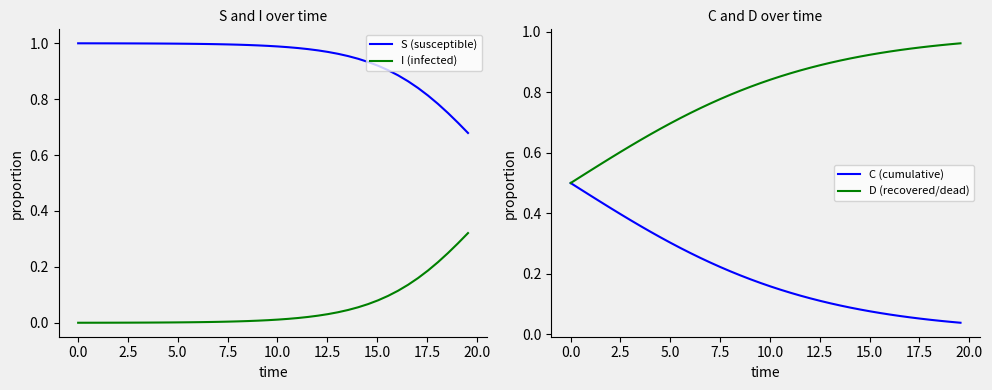

True or false: I (infected) and S (susceptible) cross at least once.

False